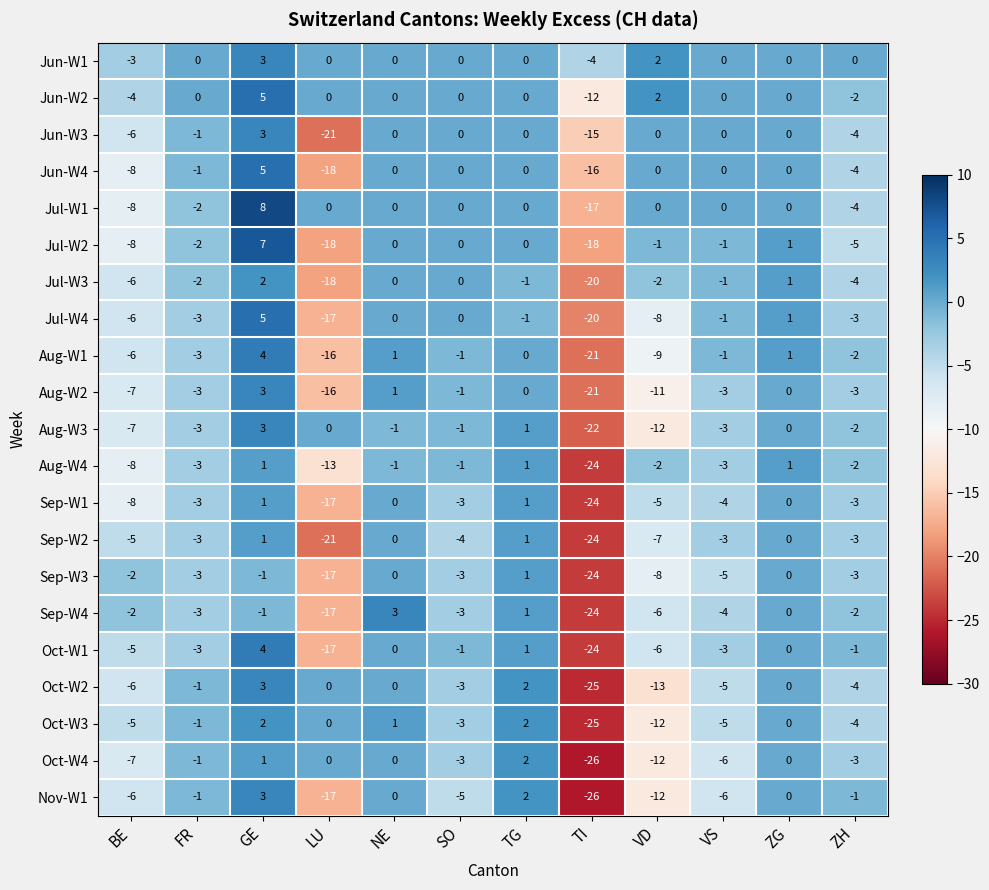

What is the spread (max minus min) of values at TI?

22